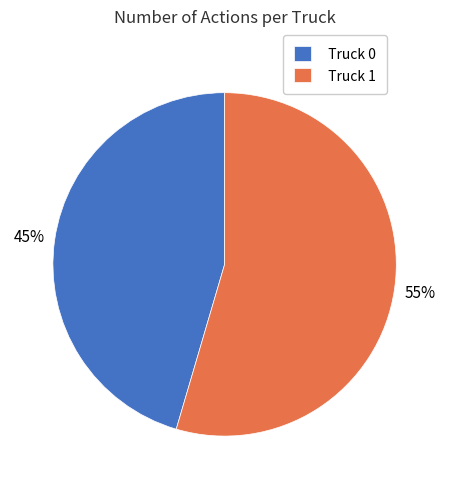

True or false: Truck 0 accounts for 40% of the total.

False